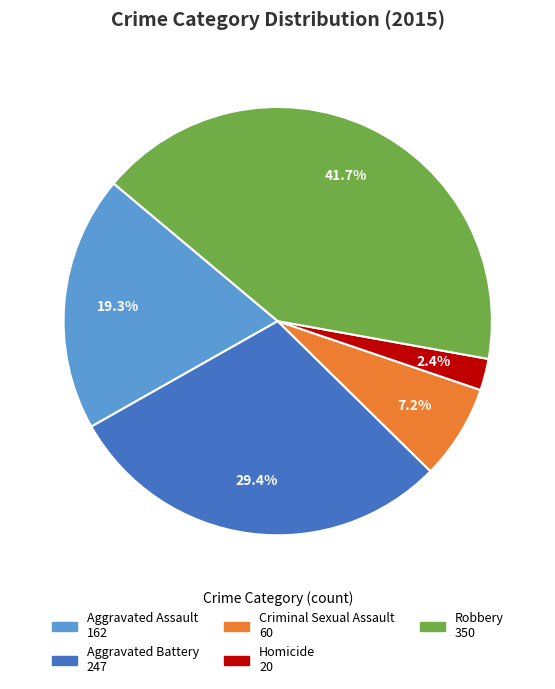

Between Robbery and Aggravated Assault, which is larger?

Robbery